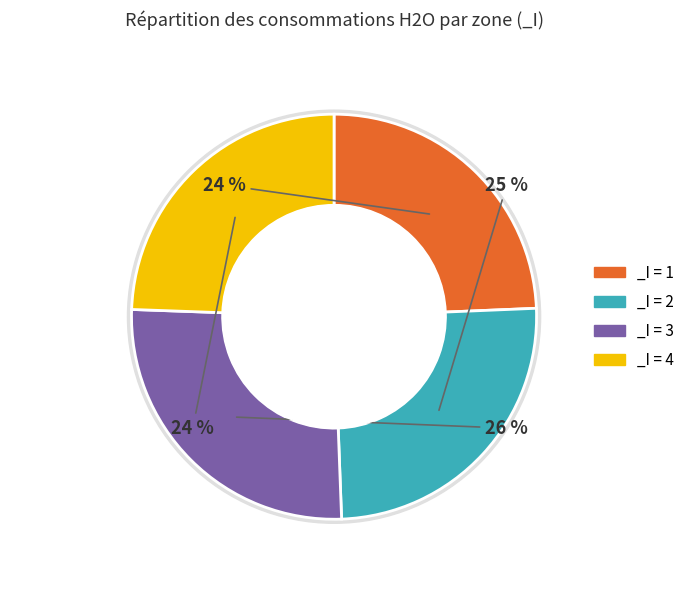

To the nearest percent, what is the average slice percentage?

25%